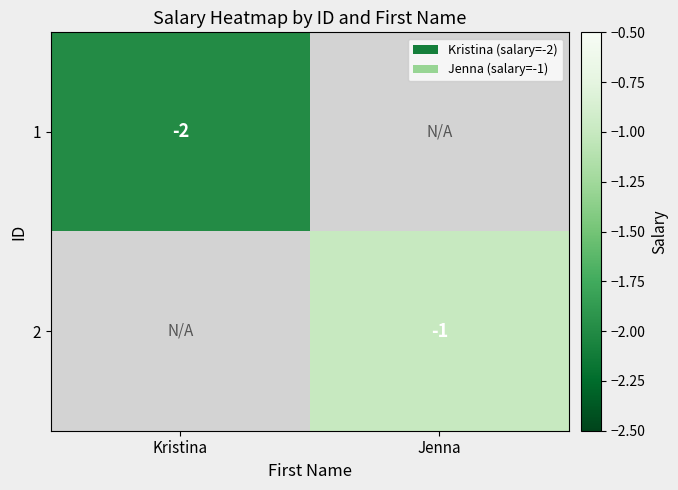

Is the value of 2 at Jenna greater than the value of 1 at Kristina?

Yes